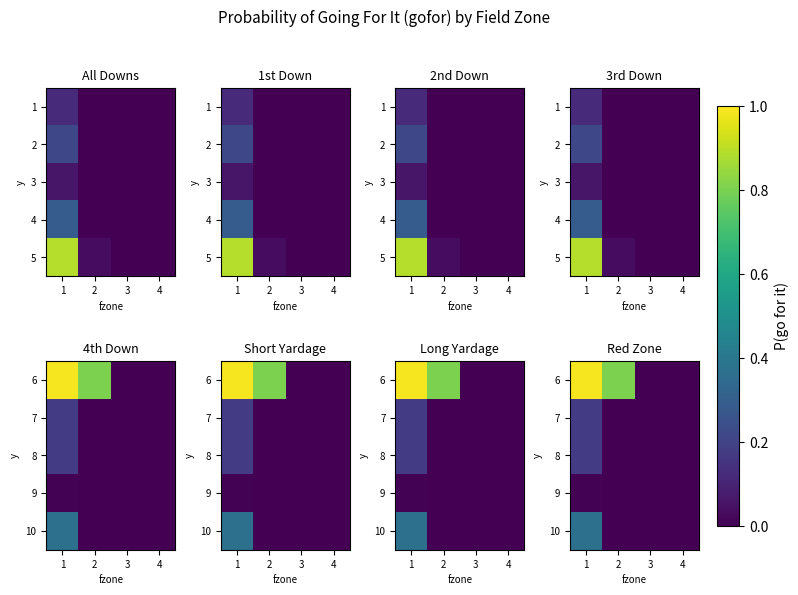

What is the difference between the maximum and second lowest values in the 8 series?

0.2